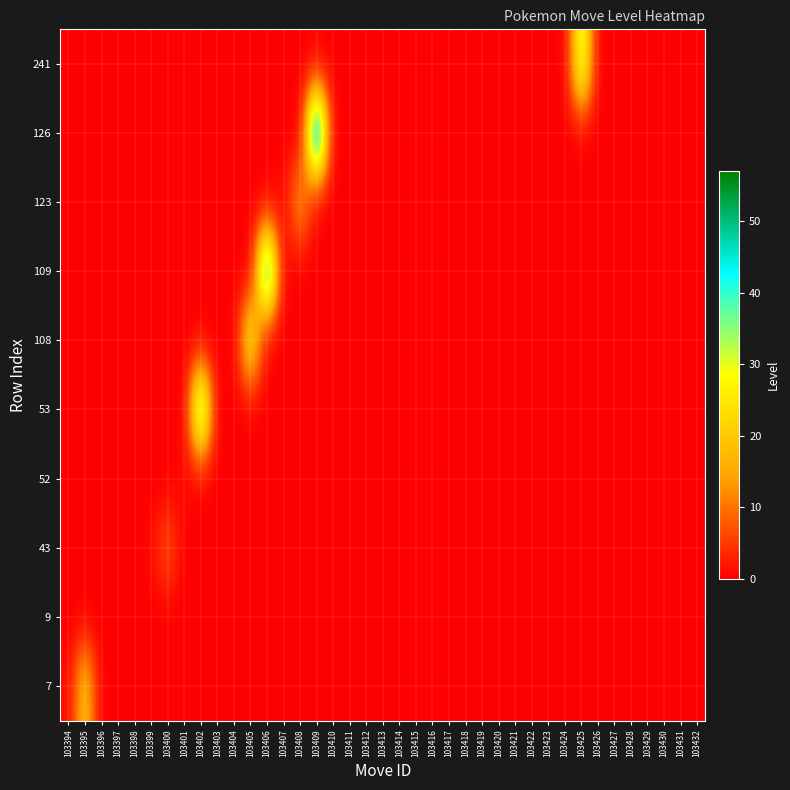

Which has a higher value, 103415 or 103403?

103415